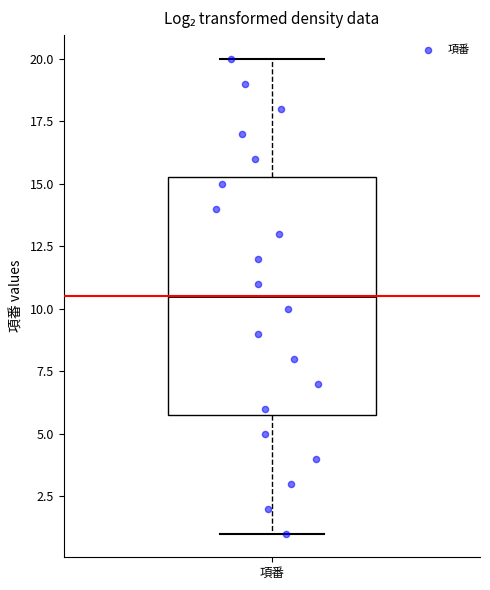

Read this box plot against the y-axis: the position of the median line, the range covered by the box, and the ends of both whiskers. The values are not printed on the chart, so give them approximately, as read against the axis.

median 10.5, box 6.0 to 15.5, whiskers 1.0 to 20.0